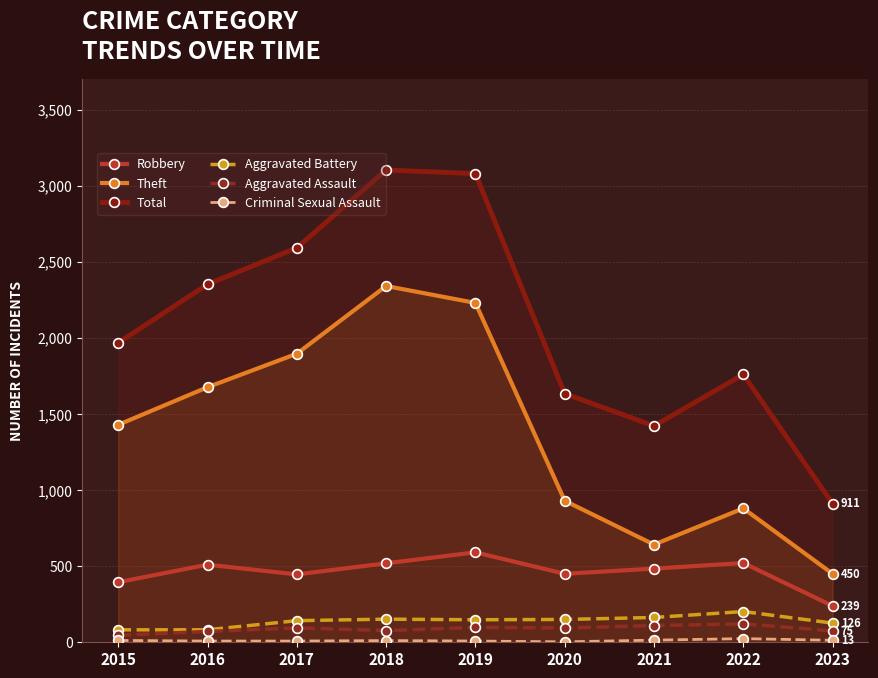

What is the difference between the maximum and second lowest values in the Criminal Sexual Assault series?

16